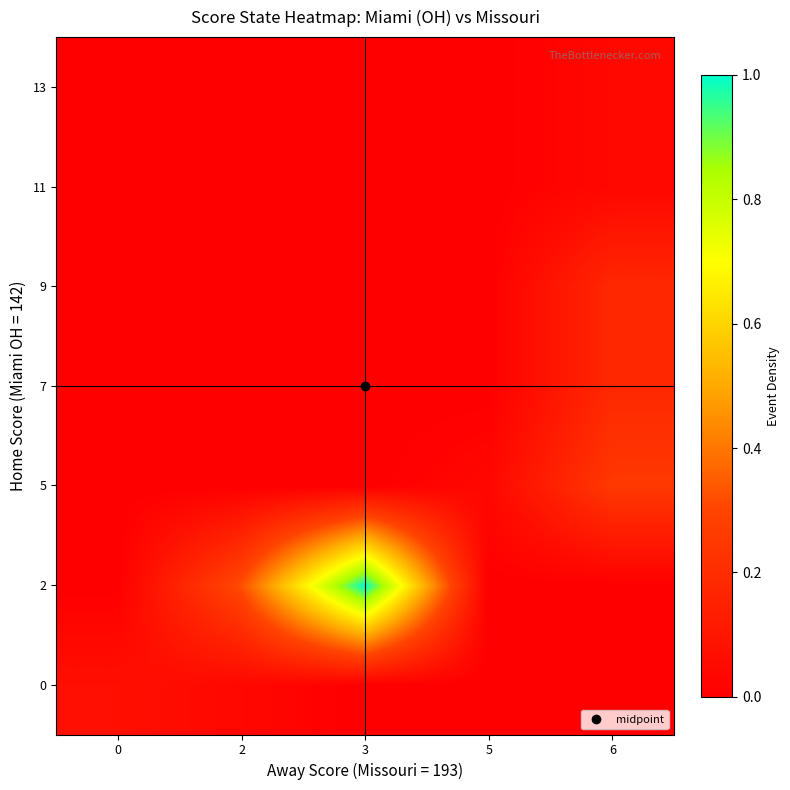

At how many categories does at least one series exceed 0?

5